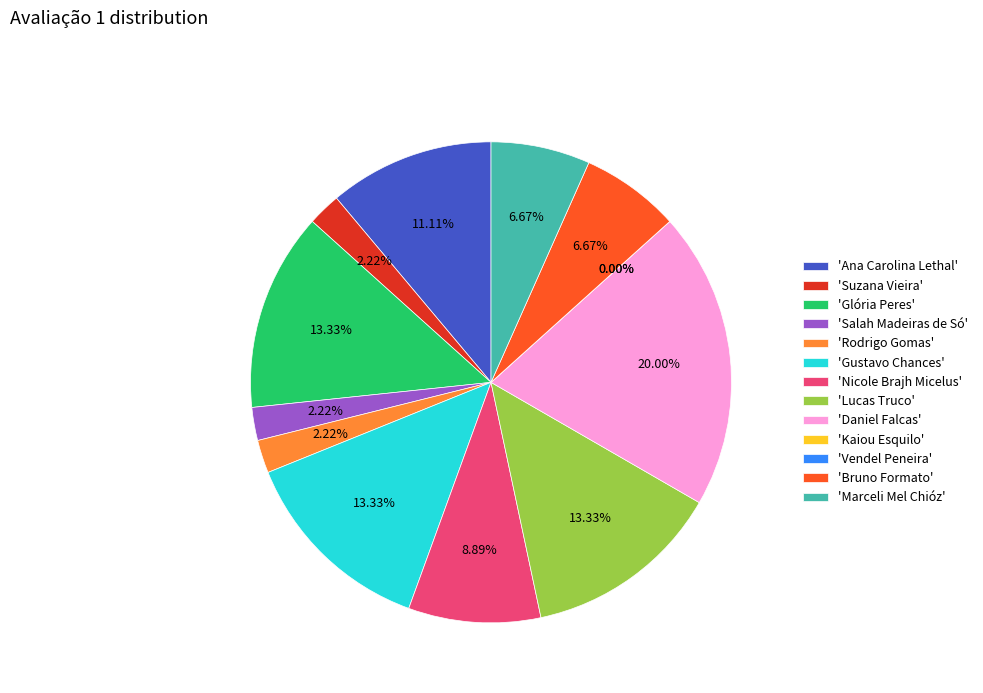

Is it true that Marceli Mel Chióz is 13% of the pie?

False